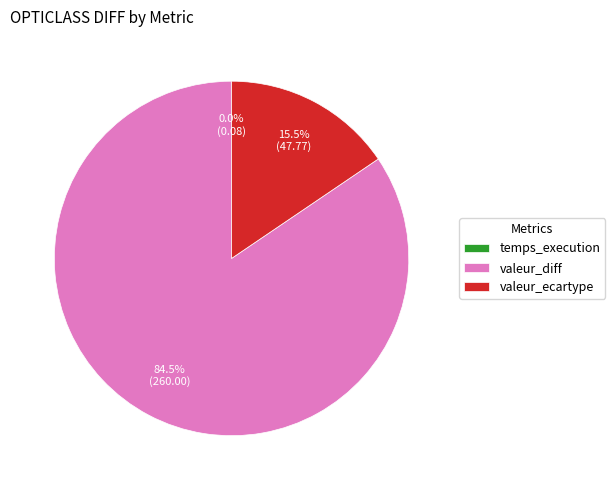

Which slice represents more than half of the pie?

valeur_diff